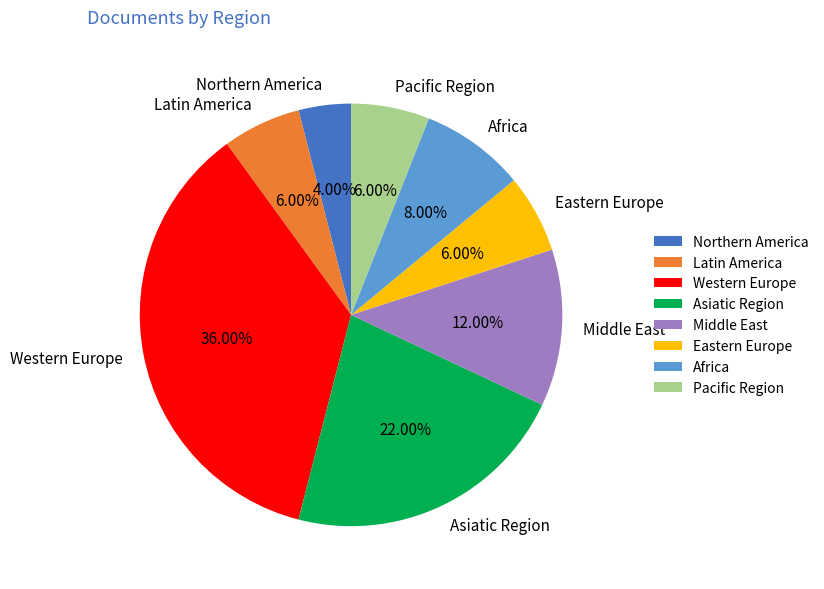

What percentage is the Eastern Europe slice, to the nearest percent?

6%